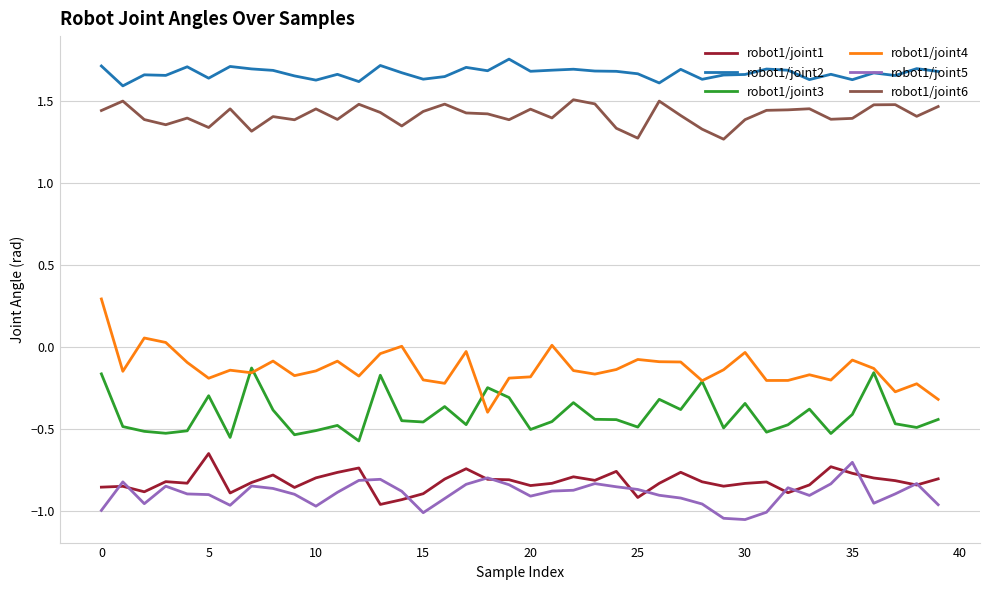

True or false: robot1/joint2 and robot1/joint1 cross at least once.

False